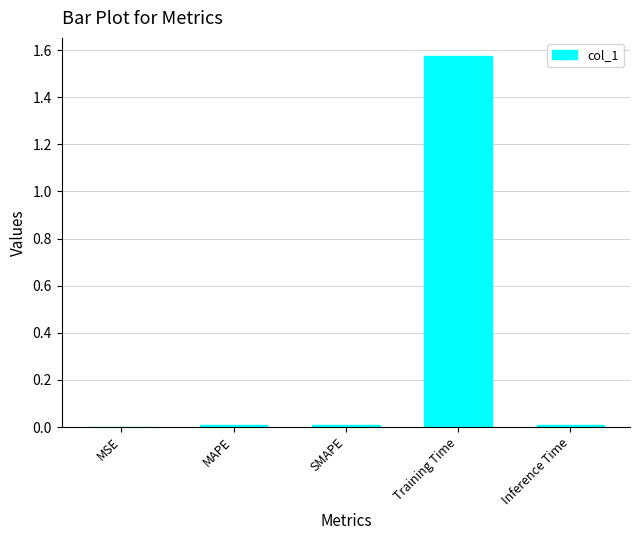

Which label corresponds to the largest value in the chart?

Training Time